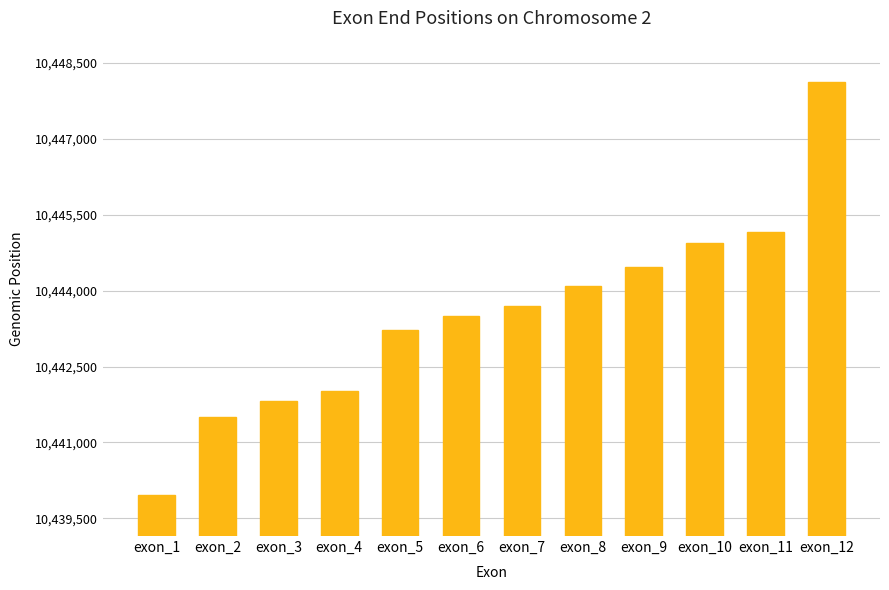

Rank the categories by value from highest to lowest.

exon_12, exon_11, exon_10, exon_9, exon_8, exon_7, exon_6, exon_5, exon_4, exon_3, exon_2, exon_1